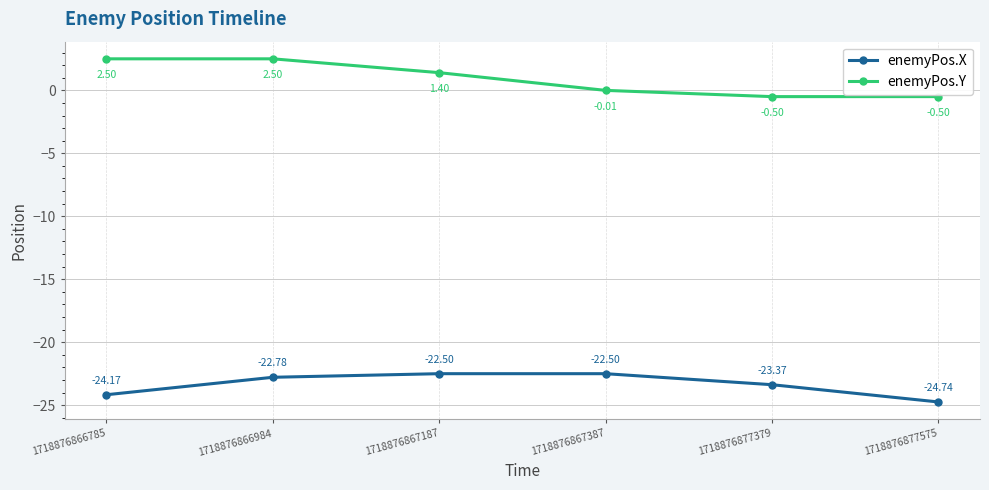

What is the total value across all series at 1718876867387?

-22.5